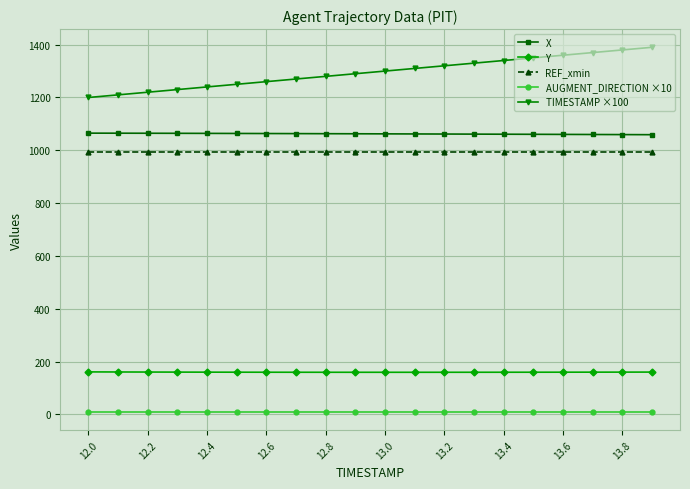

What is the value of the X point at the 12th from the left?

1062.0